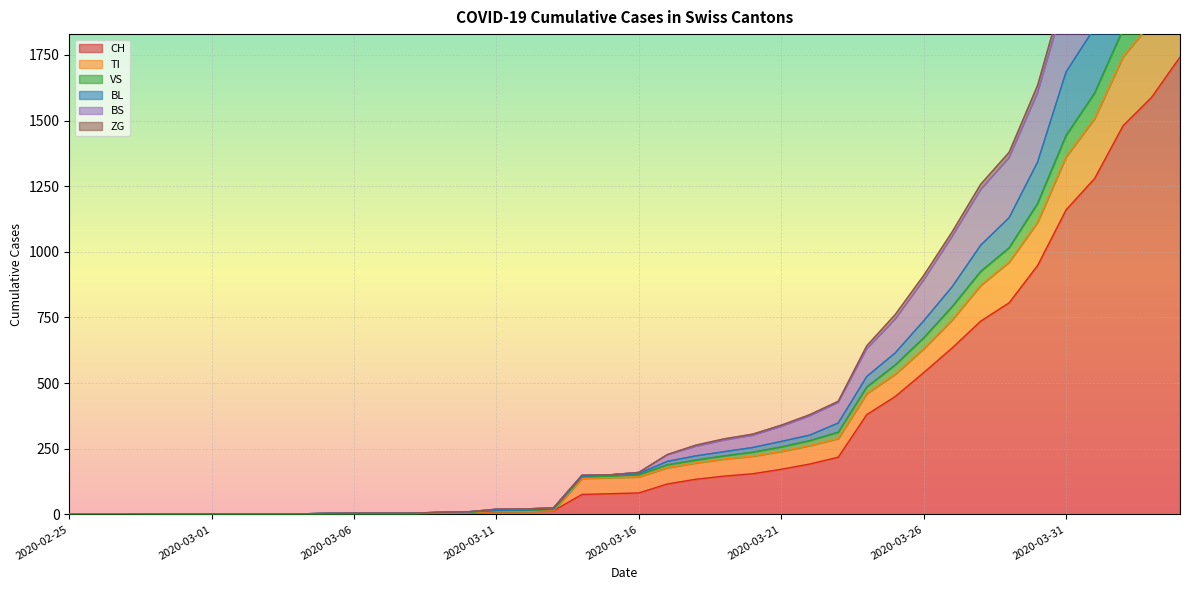

The TI series shows 80 at 2020-03-20. True or false?

False